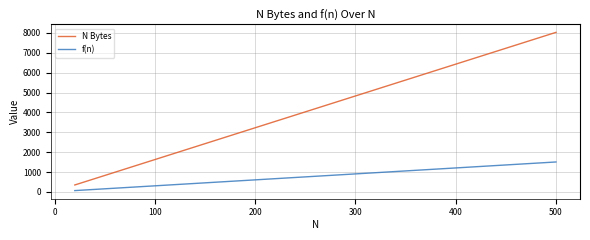

Which series has the widest spread of values?

N Bytes